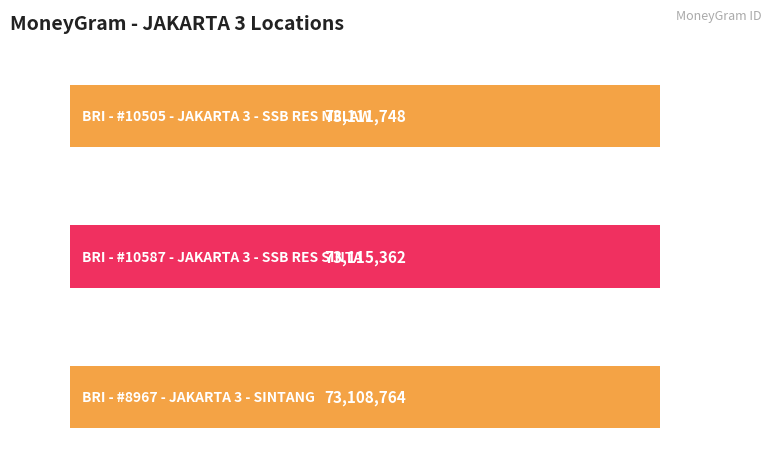

Which has a higher value, BRI - #10587 - JAKARTA 3 - SSB RES SINTA or BRI - #8967 - JAKARTA 3 - SINTANG?

BRI - #10587 - JAKARTA 3 - SSB RES SINTA